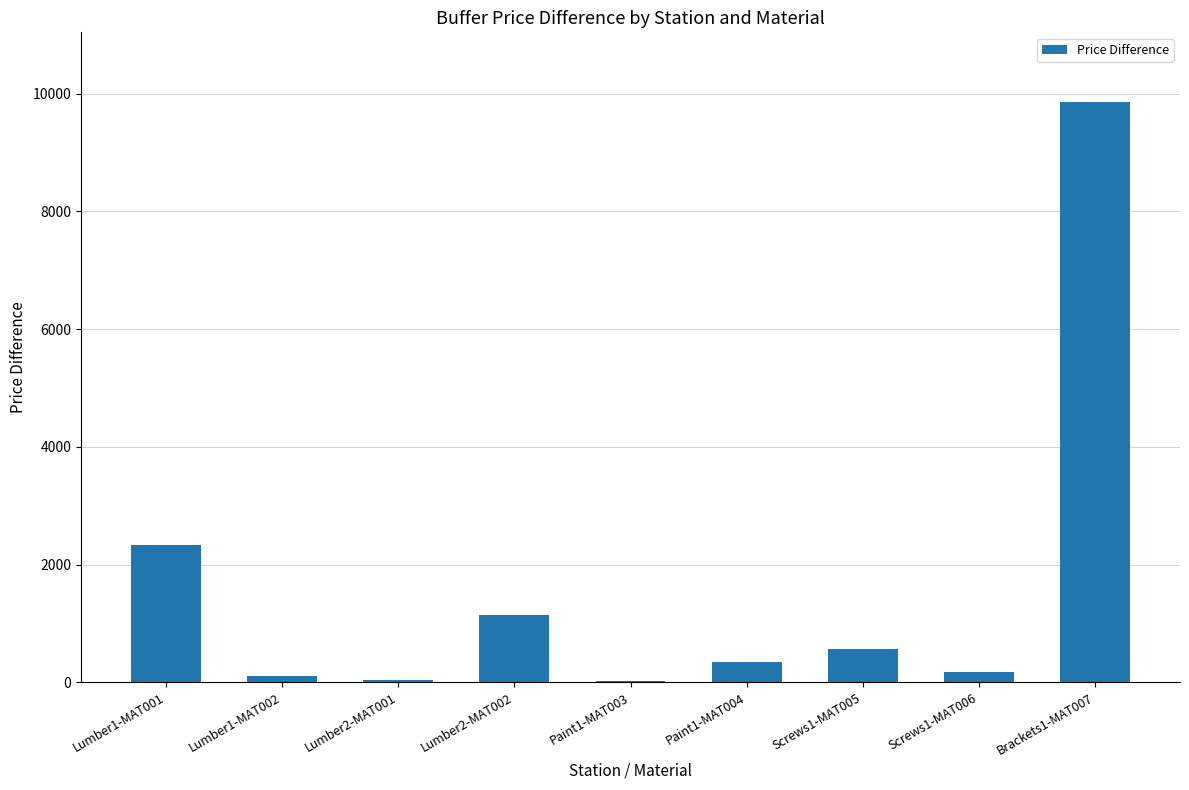

Is it true that the value at Lumber2-MAT001 is 43.7?

True